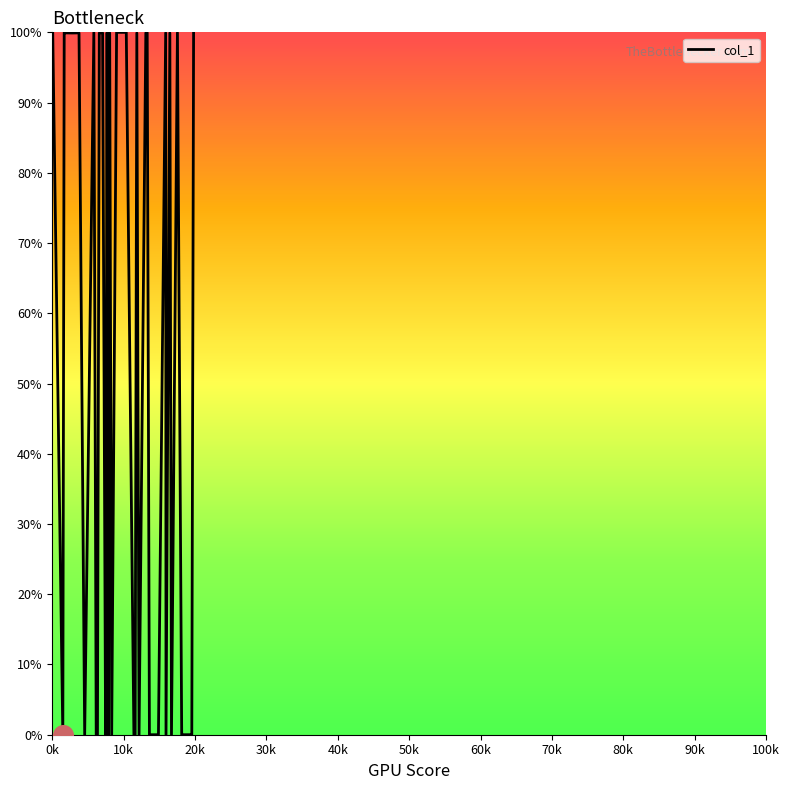

What is the difference between the maximum and minimum values?

100.0